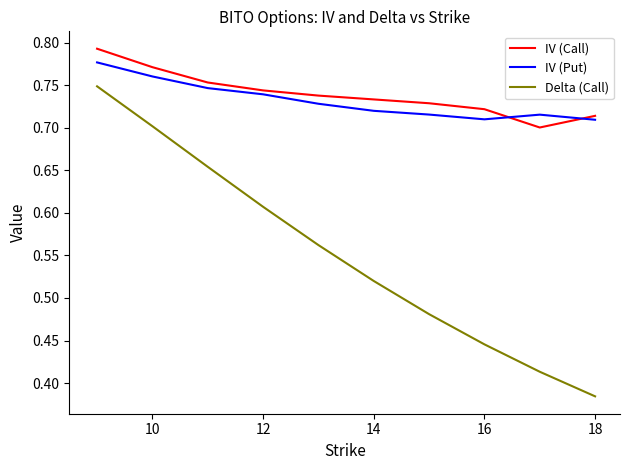

True or false: IV (Call) and Delta (Call) intersect in this chart.

False